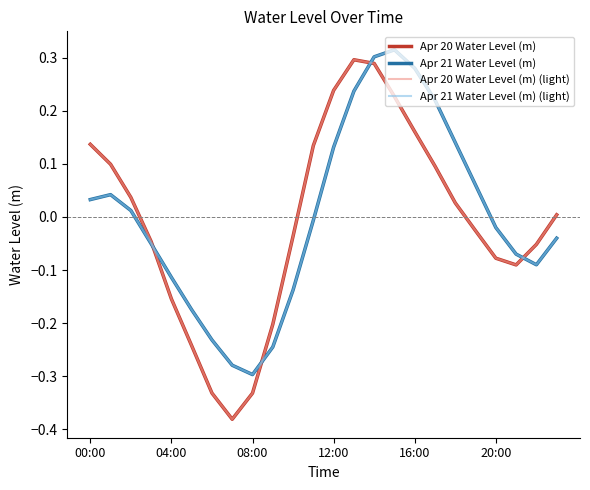

Does the chart have visible grid lines?

No